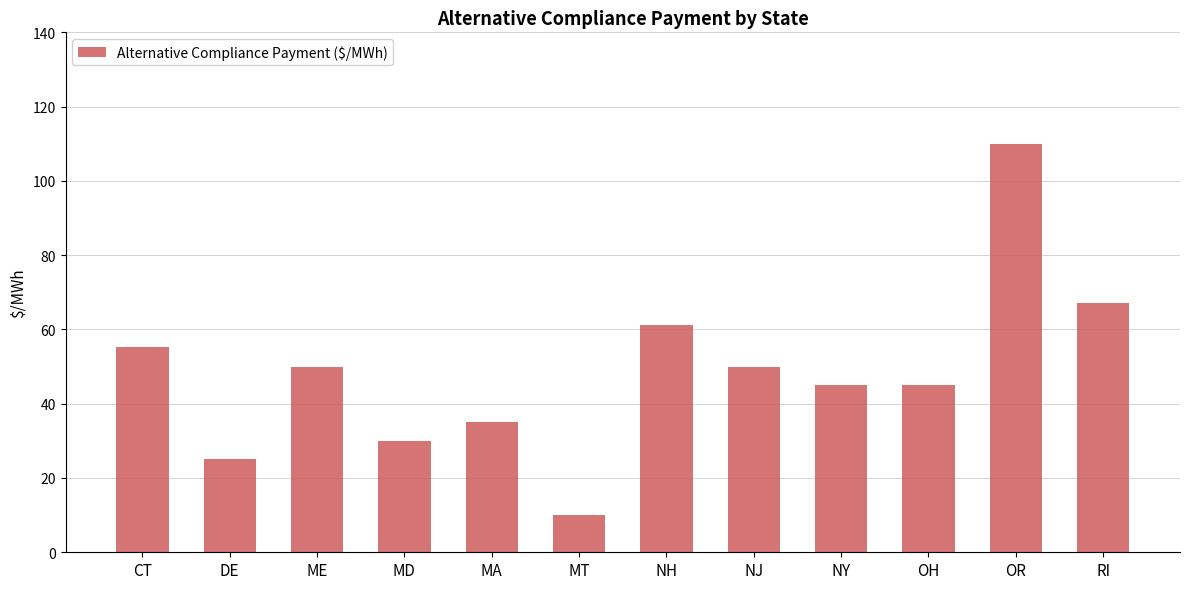

What is the average value?

48.6